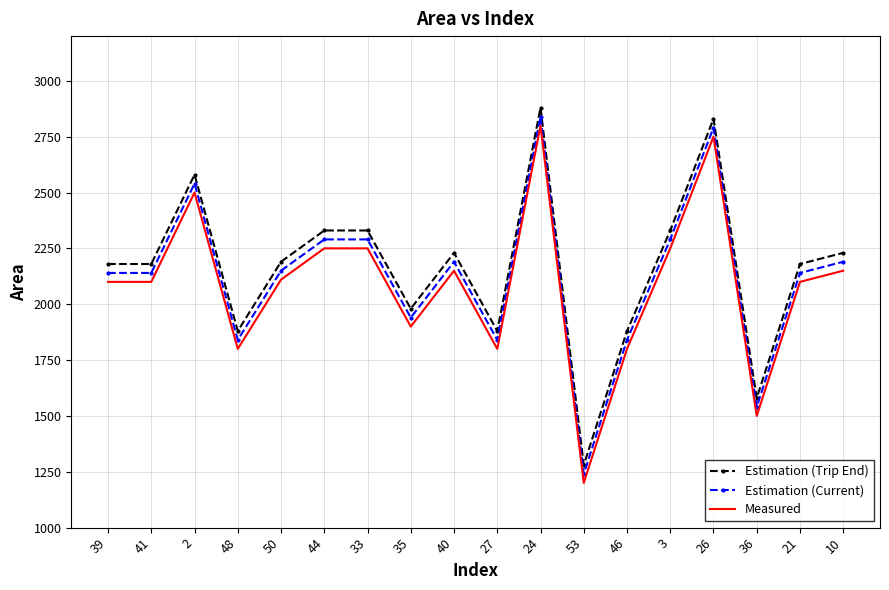

At which category is the sum across all series the highest?

24